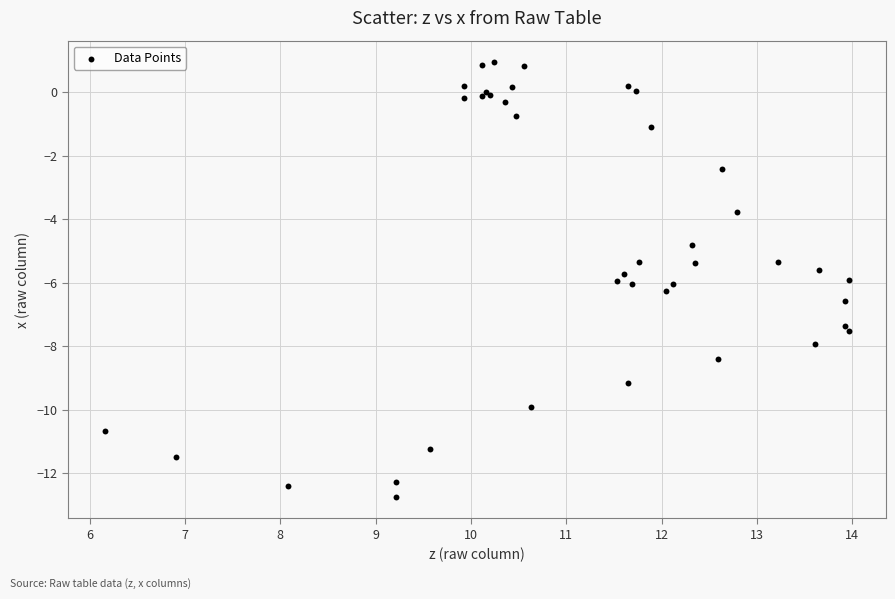

What Y value in the scatter plot is closest to -5?

-4.8